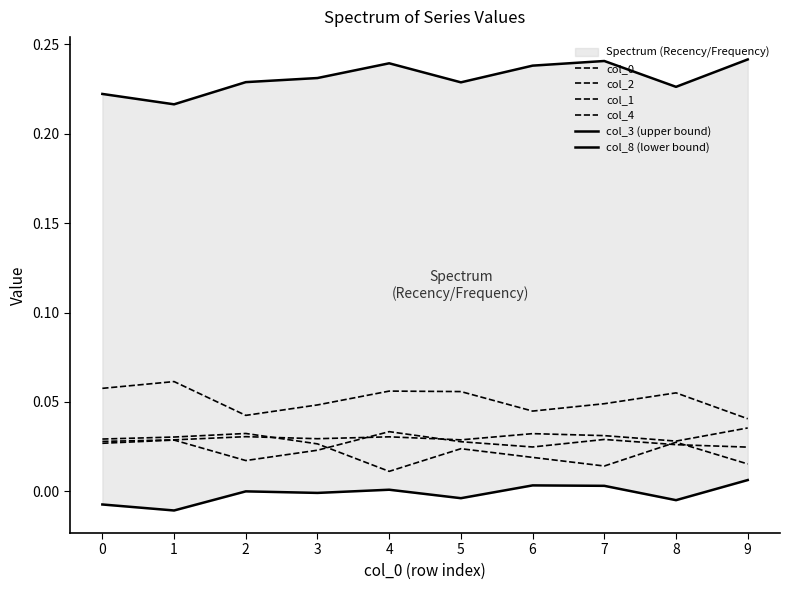

What are all the series names shown in the legend?

col_0, col_2, col_1, col_4, col_3 (upper bound), col_8 (lower bound)